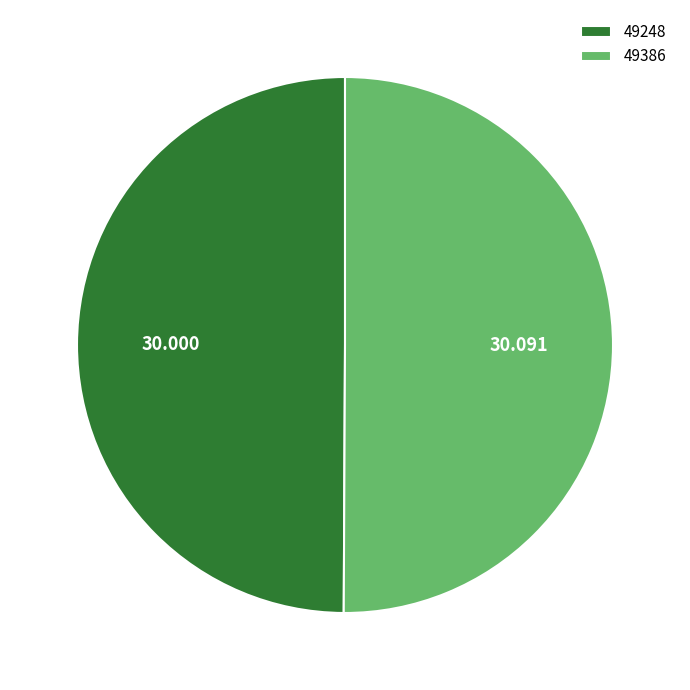

How many slices are in this pie chart?

2